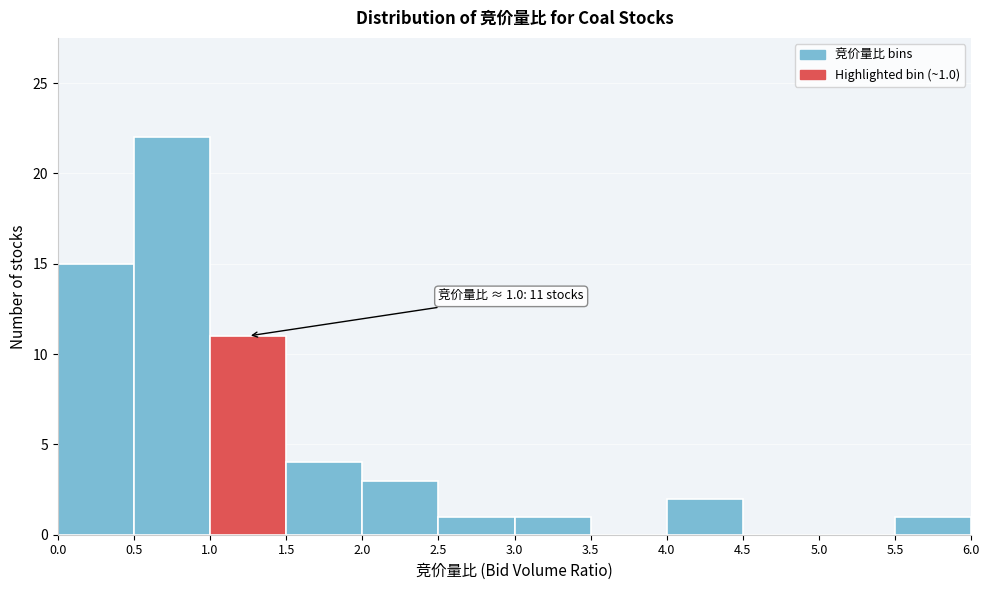

Which range on the x-axis has the tallest bar?

0.5 to 1.0